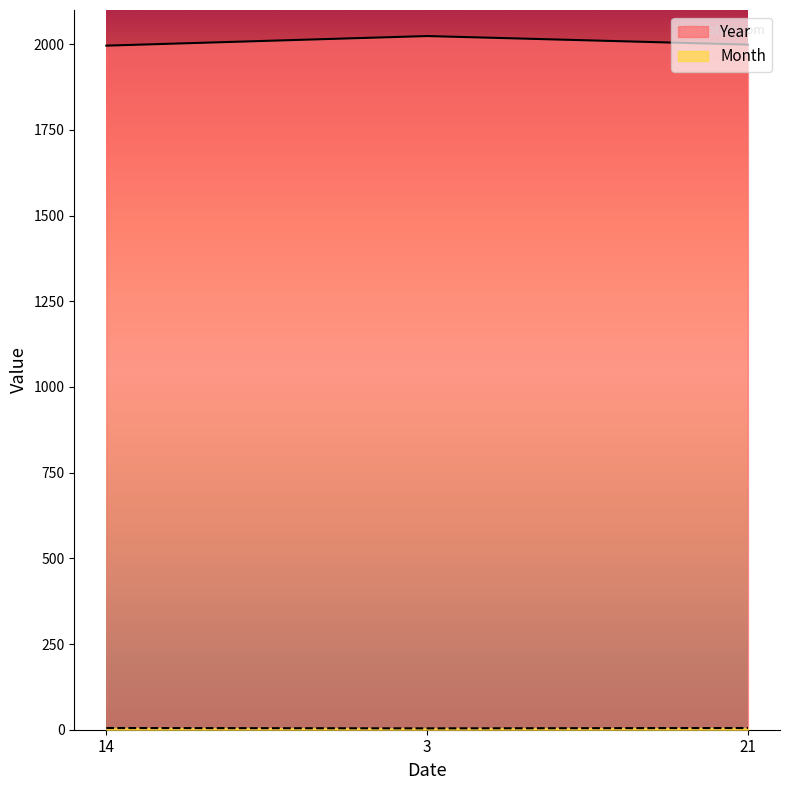

How many values in the Year series are below 1999?

1